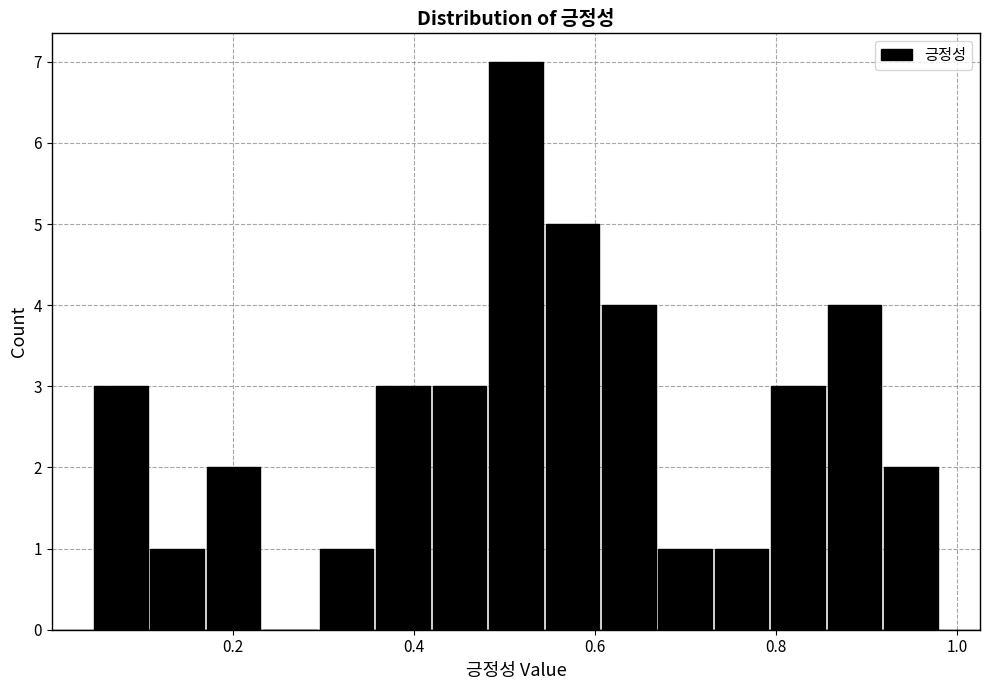

Read against the x-axis, roughly where is the centre of the tallest bar?

0.52